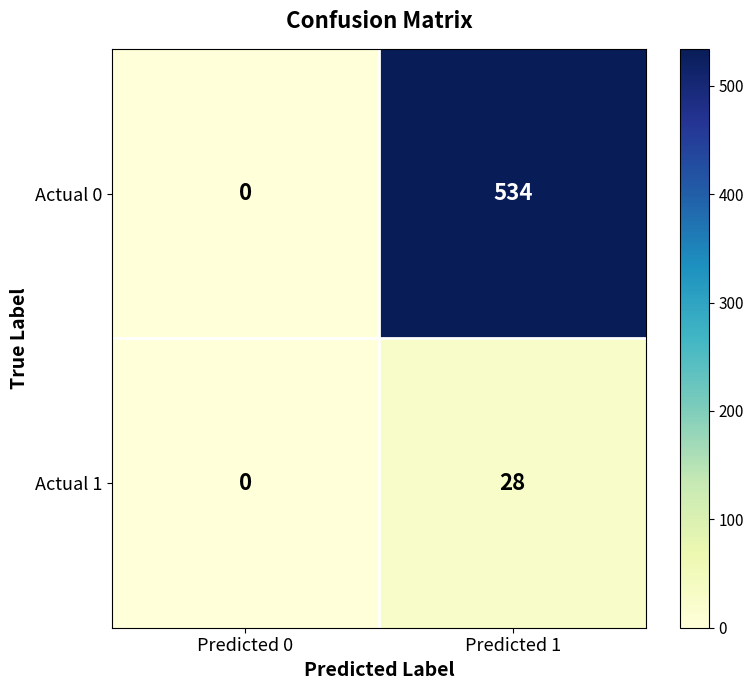

At how many categories does at least one series exceed 180?

1